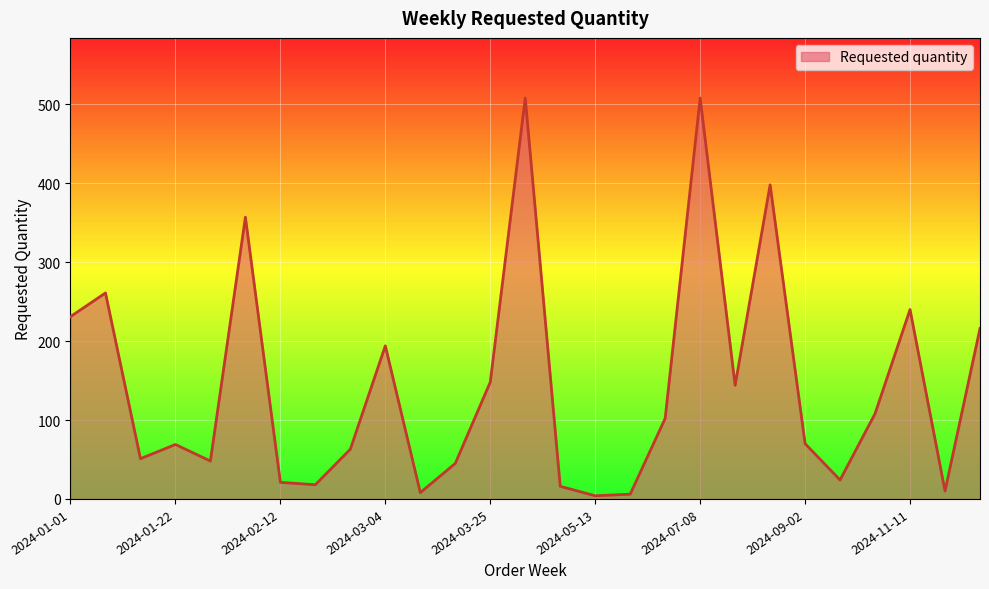

What is the maximum value shown in the chart?

508